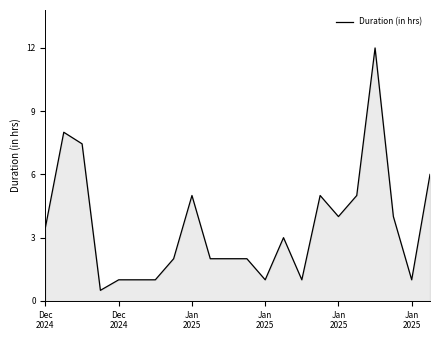

What is the greatest value displayed?

12.0